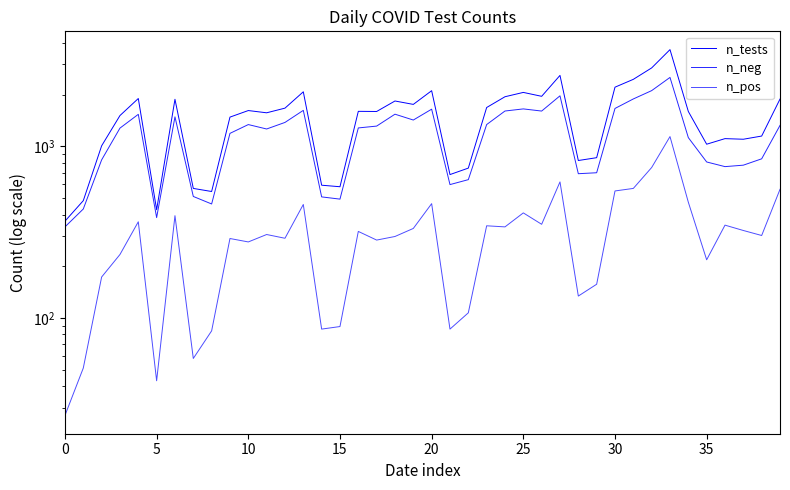

Which series has the widest spread of values?

n_tests